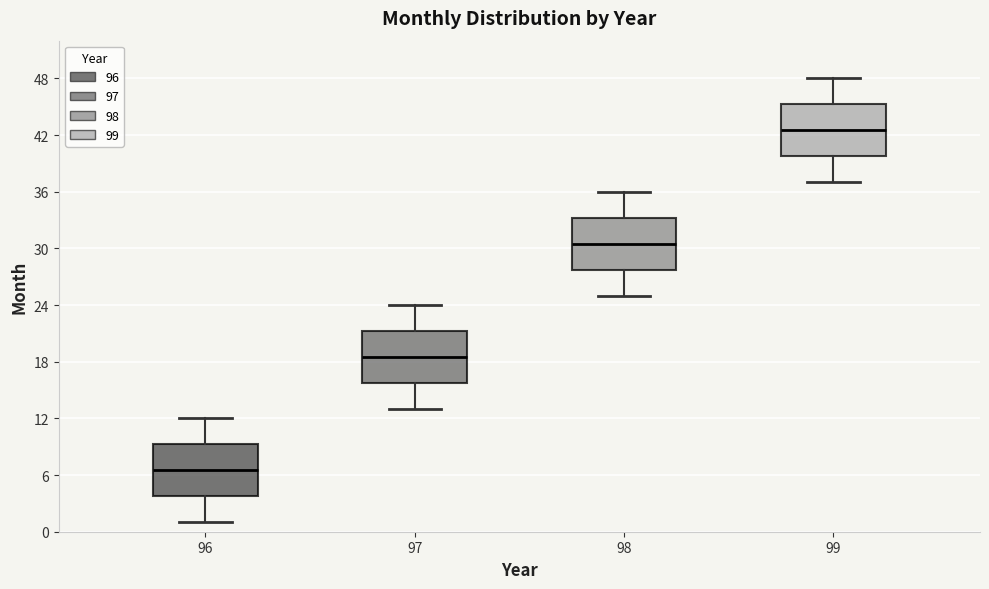

Where does the upper whisker of the box at x = 97 end on the y-axis? The values are not printed on the chart, so give them approximately, as read against the axis.

24